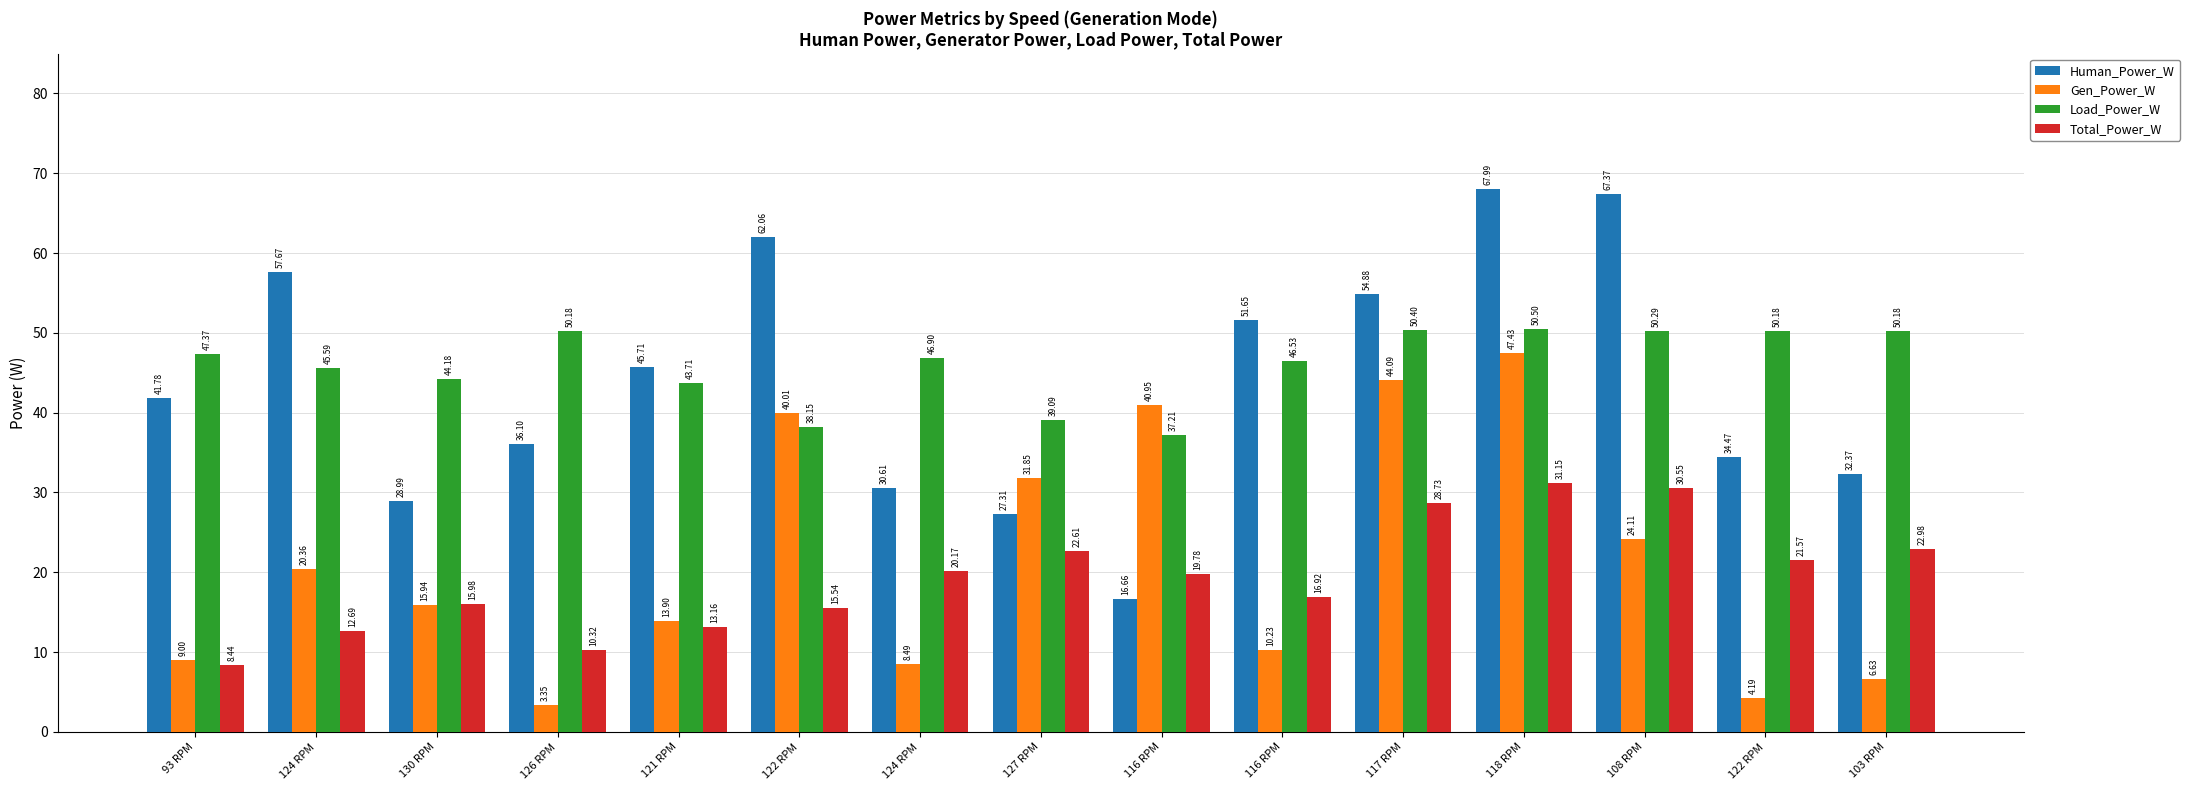

What is the value of the Gen_Power_W bar at the 8th from the left?

31.9